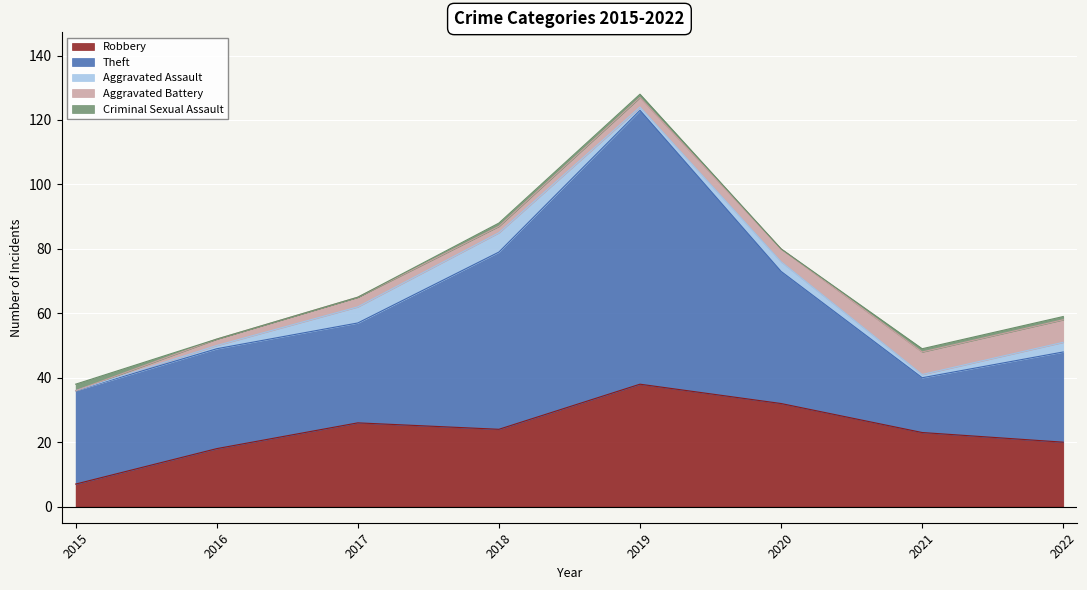

How many positive values does the Criminal Sexual Assault series have?

5